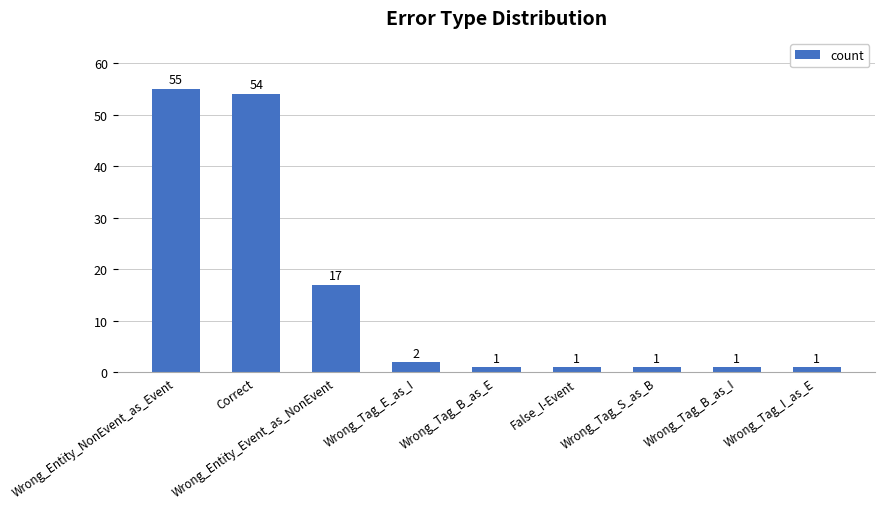

Reading left to right, transcribe all the data shown in this chart.

55	54	17	2	1	1	1	1	1